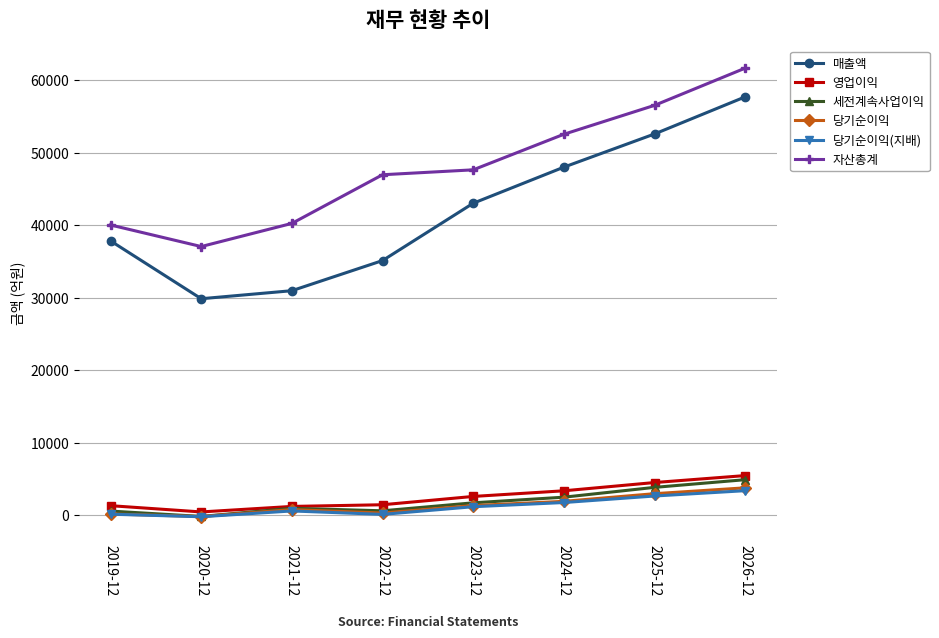

The value of 매출액 at 2022-12 is 49424. True or false?

False